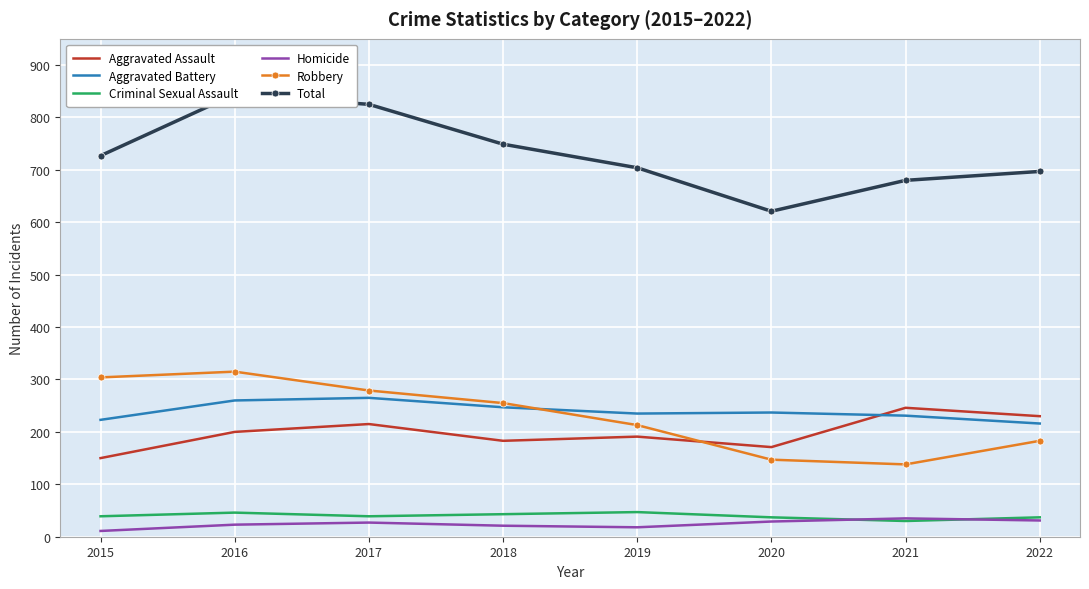

What is the difference between the maximum and second lowest values in the Robbery series?

168